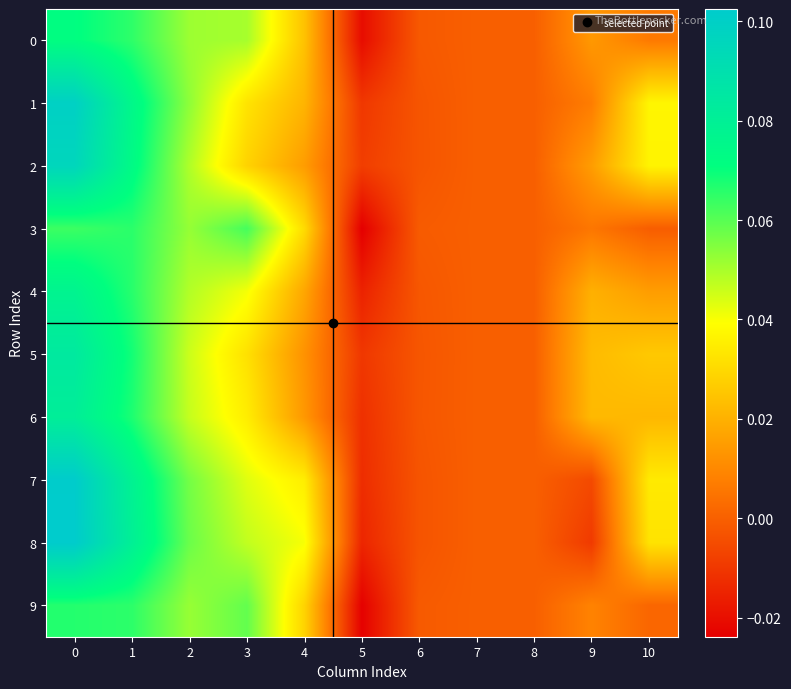

Reading left to right, extract all data points from this chart.

0: 0=0.1	1=0.1	2=0.1	3=0.1	4=0.0	5=-0.0	6=-0.0	7=0.0	8=0.0	9=0.0	10=0.0
1: 0=0.1	1=0.1	2=0.1	3=0.0	4=0.0	5=-0.0	6=-0.0	7=0.0	8=0.0	9=0.0	10=0.0
2: 0=0.1	1=0.1	2=0.0	3=0.0	4=0.0	5=-0.0	6=-0.0	7=0.0	8=0.0	9=0.0	10=0.0
3: 0=0.1	1=0.1	2=0.1	3=0.1	4=0.0	5=-0.0	6=-0.0	7=0.0	8=0.0	9=0.0	10=-0.0
4: 0=0.1	1=0.1	2=0.0	3=0.0	4=0.0	5=-0.0	6=-0.0	7=0.0	8=0.0	9=0.0	10=0.0
5: 0=0.1	1=0.1	2=0.0	3=0.0	4=0.0	5=-0.0	6=-0.0	7=0.0	8=0.0	9=0.0	10=0.0
6: 0=0.1	1=0.1	2=0.0	3=0.0	4=0.0	5=-0.0	6=-0.0	7=0.0	8=0.0	9=0.0	10=0.0
7: 0=0.1	1=0.1	2=0.1	3=0.0	4=0.0	5=-0.0	6=-0.0	7=0.0	8=0.0	9=-0.0	10=0.0
8: 0=0.1	1=0.1	2=0.1	3=0.0	4=0.0	5=-0.0	6=-0.0	7=0.0	8=0.0	9=-0.0	10=0.0
9: 0=0.1	1=0.1	2=0.1	3=0.1	4=0.0	5=-0.0	6=-0.0	7=0.0	8=0.0	9=0.0	10=0.0